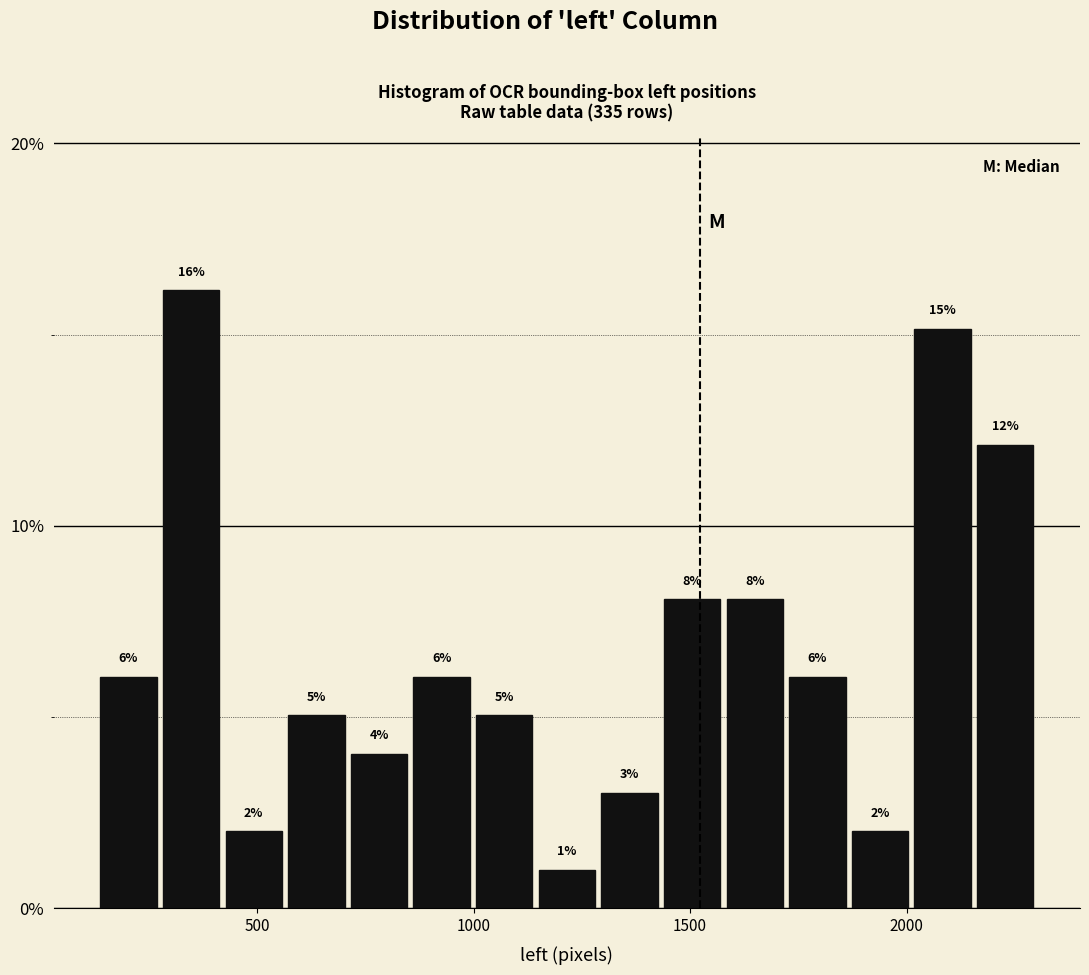

Read against the x-axis, roughly where is the centre of the tallest bar?

350